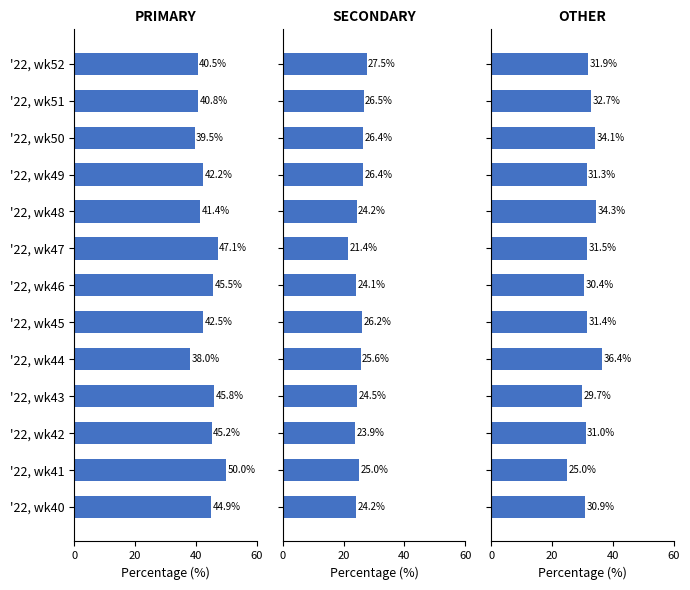

What position from the right is 20?

12